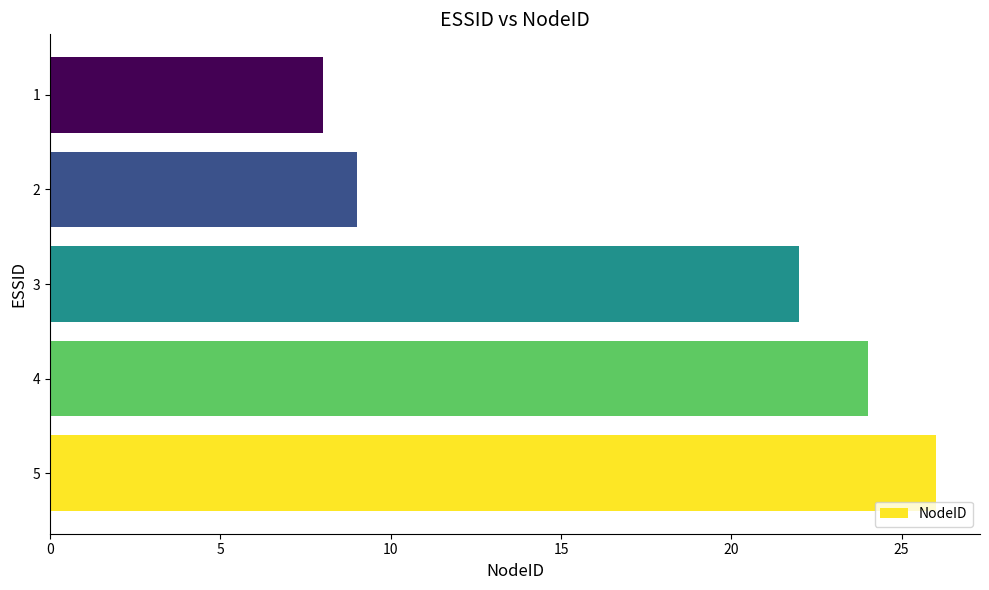

List the labels in order of value, largest first.

5, 4, 3, 2, 1